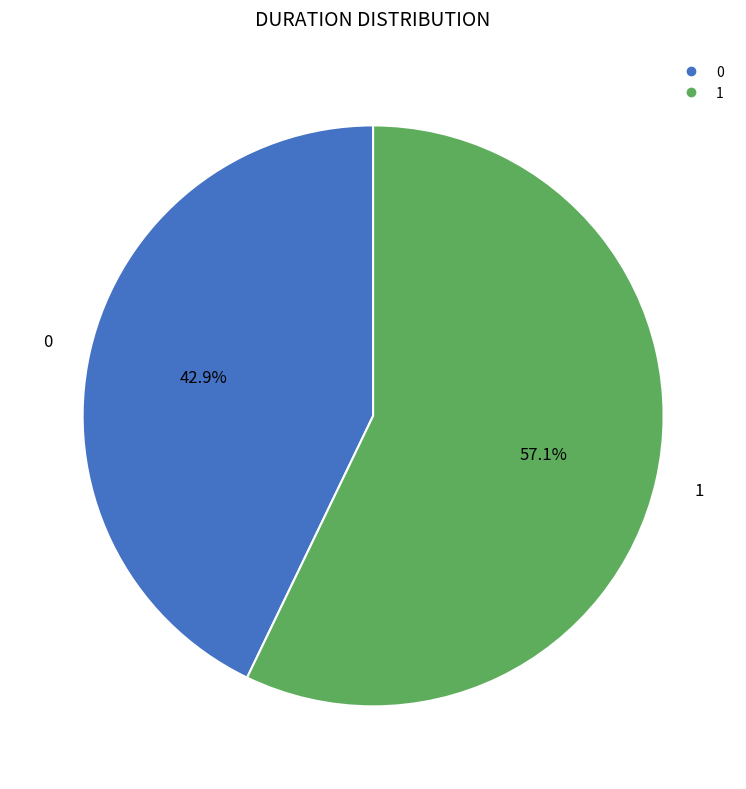

Between 0 and 1, which is larger?

1